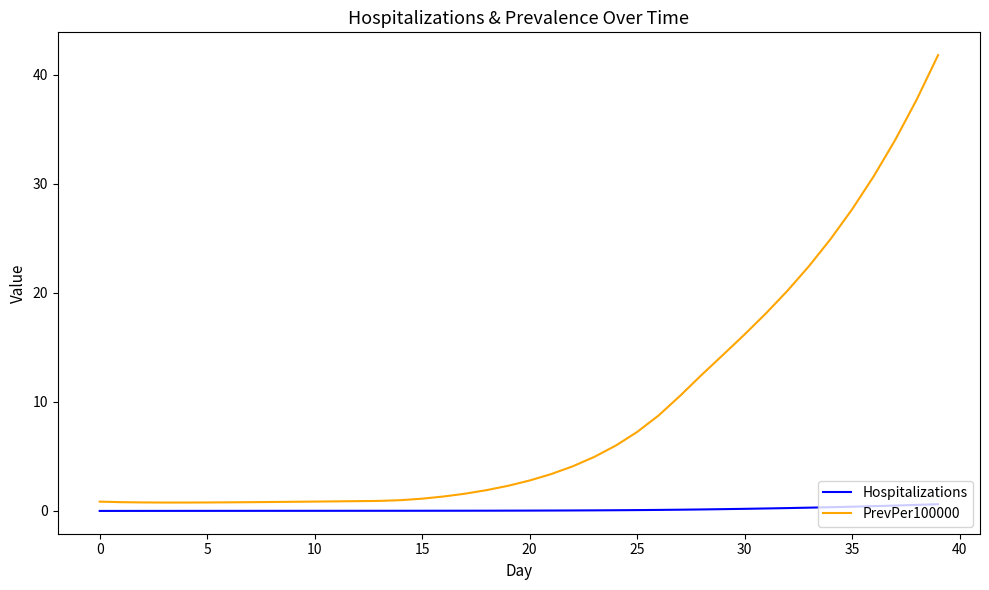

Rank the series by their average value, from highest to lowest.

PrevPer100000, Hospitalizations